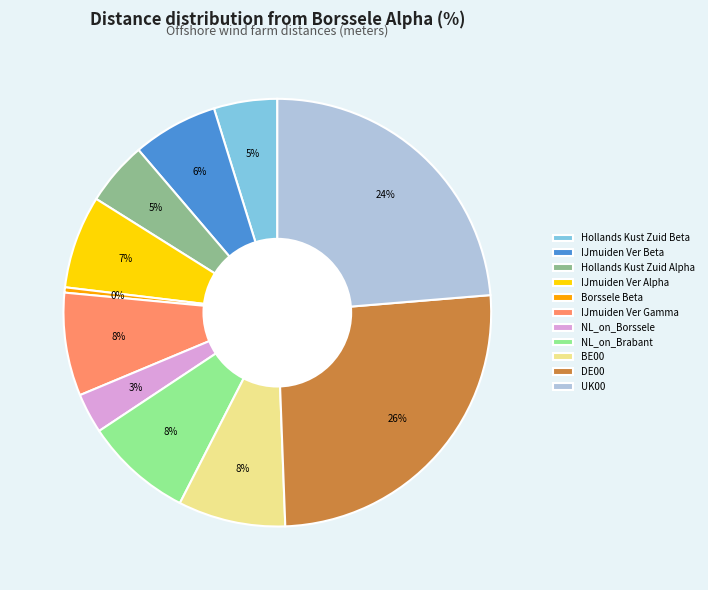

Approximately how many times larger is the value at IJmuiden Ver Beta compared to IJmuiden Ver Gamma?

0.8